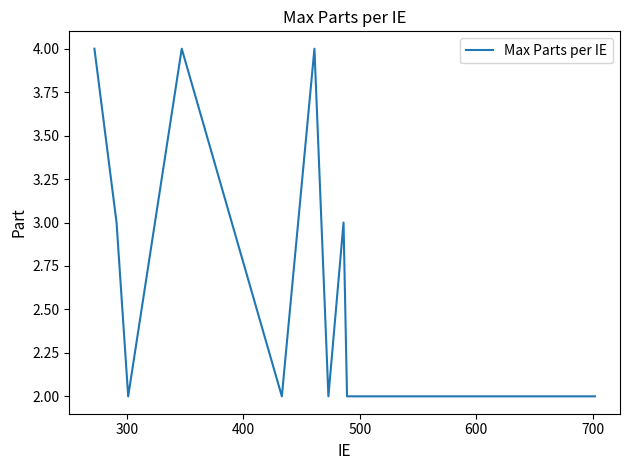

What is the greatest value displayed?

4